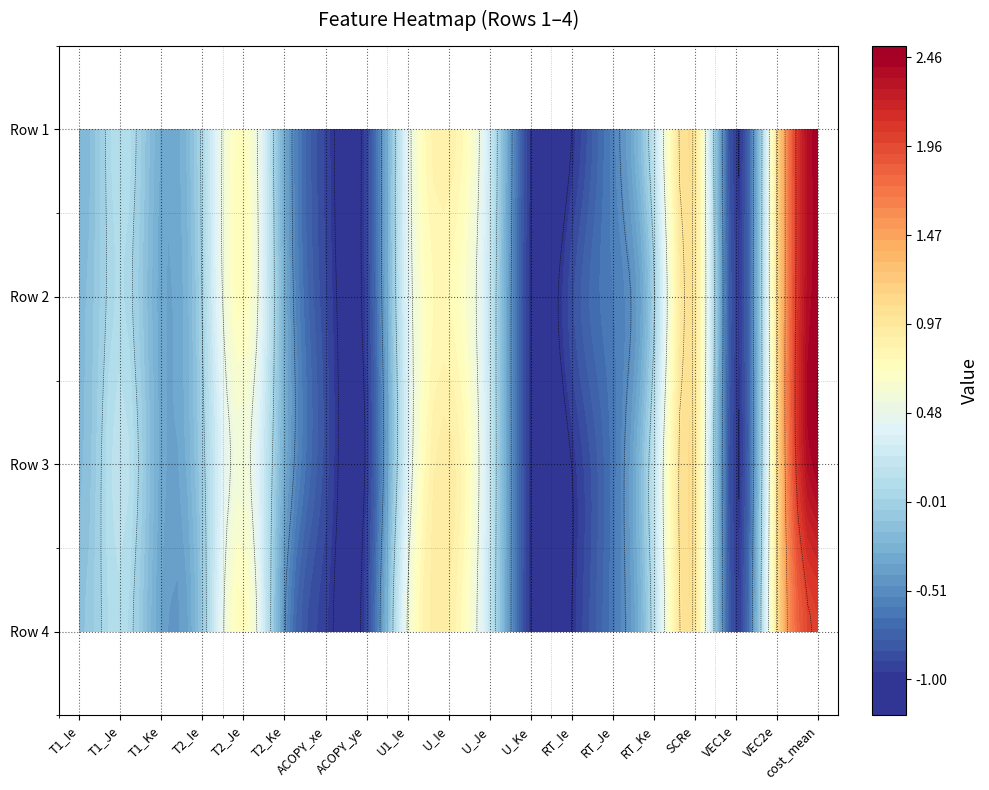

What is the difference between the maximum and minimum values in the Row 2 series?

3.5